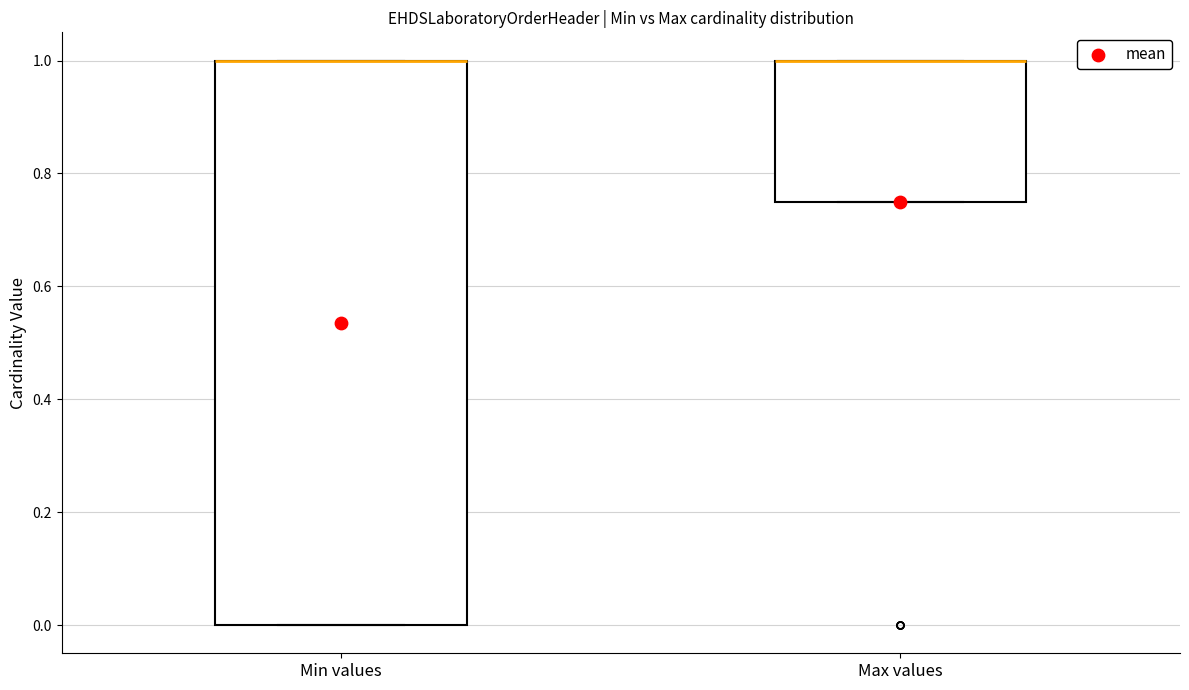

Where is the lower edge of the box for Max values on the y-axis? The values are not printed on the chart, so give them approximately, as read against the axis.

0.76